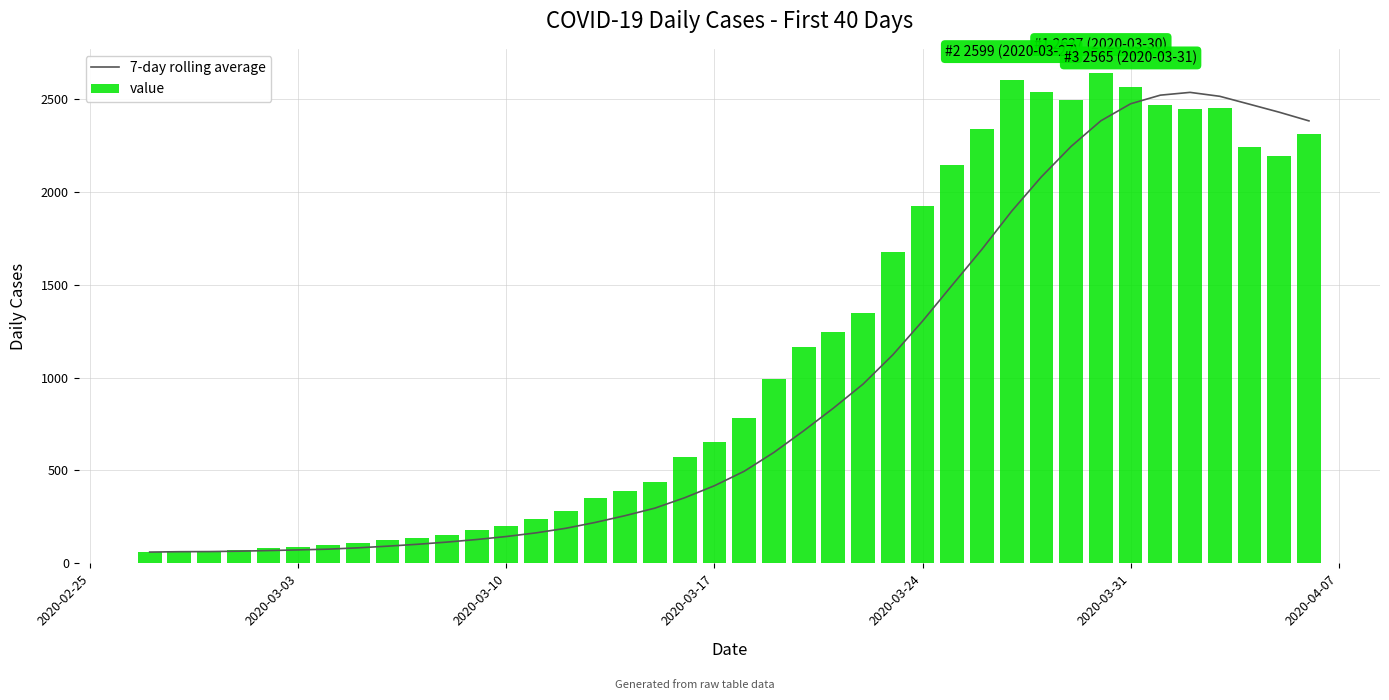

What is the lowest value of the 7-day rolling average series?

61.0